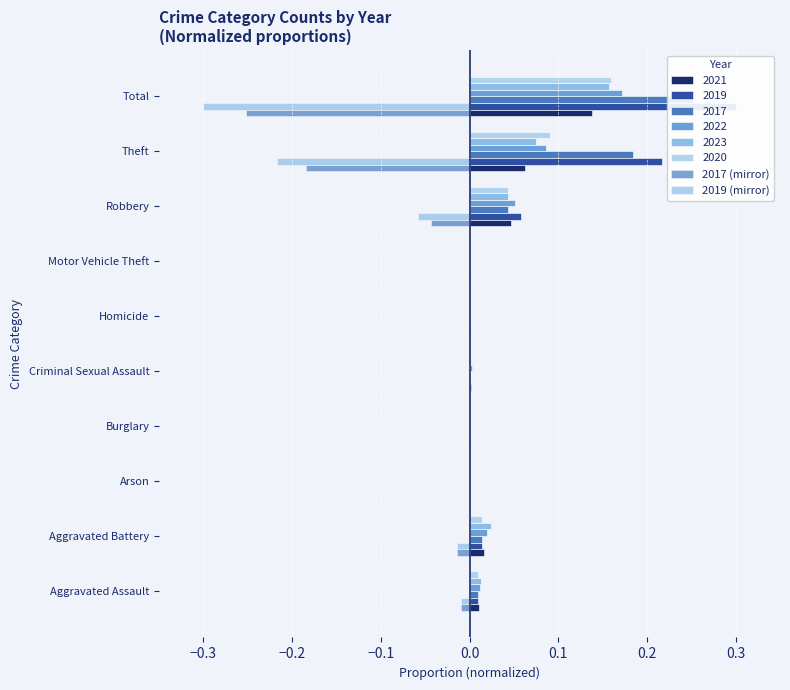

What is the sum of all 2019 (mirror) values?

-0.6